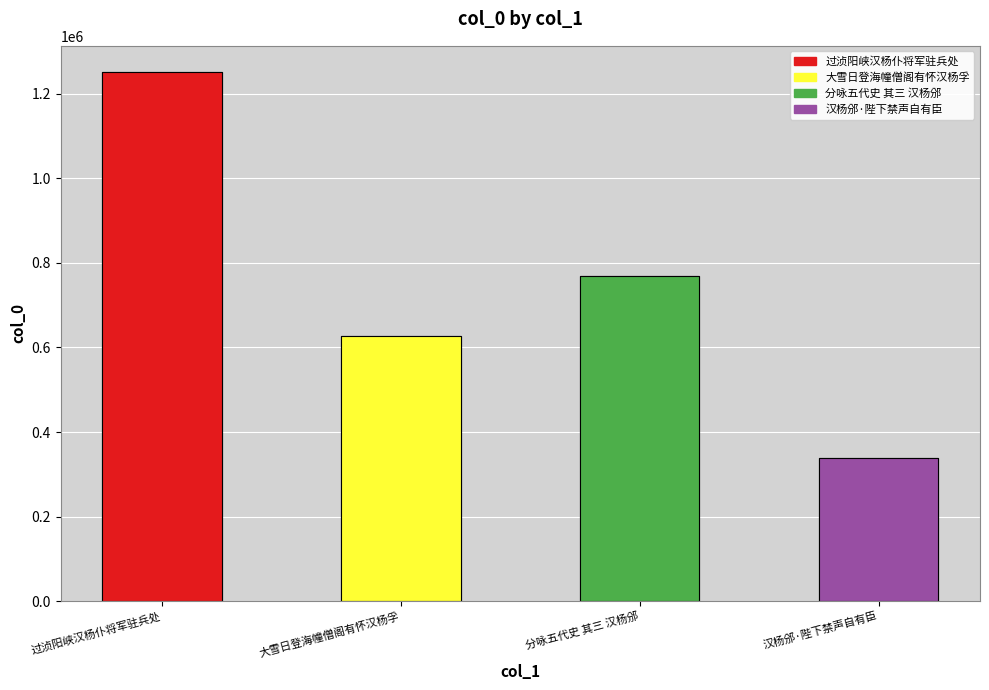

Rank the categories by value from highest to lowest.

过浈阳峡汉杨仆将军驻兵处, 分咏五代史 其三 汉杨邠, 大雪日登海幢僧阁有怀汉杨孚, 汉杨邠·陛下禁声自有臣